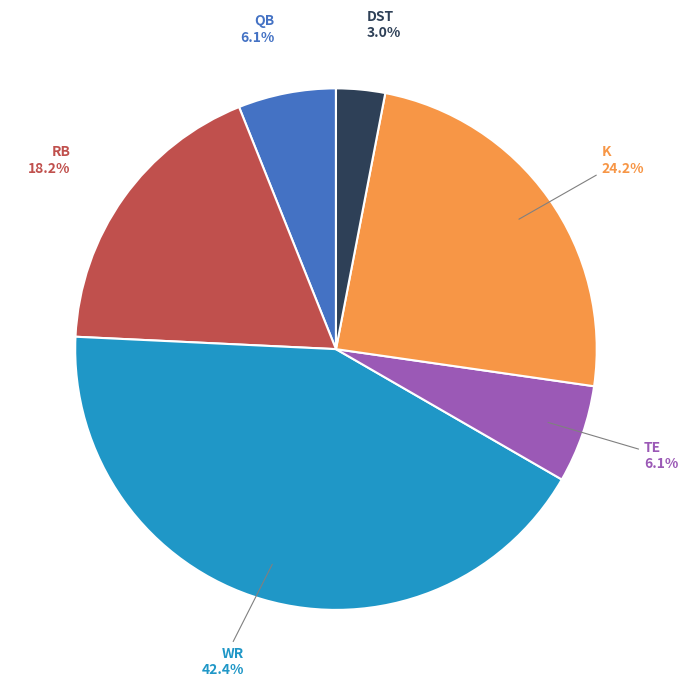

Is there any slice that represents more than half of the pie?

No